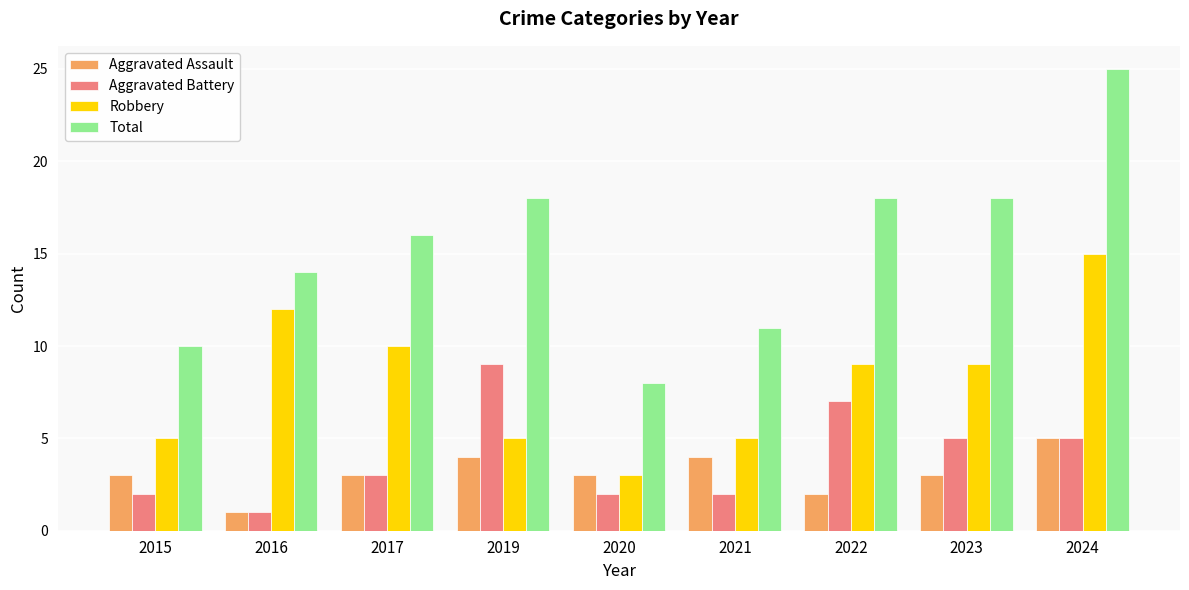

What are all the series names shown in the legend?

Aggravated Assault, Aggravated Battery, Robbery, Total